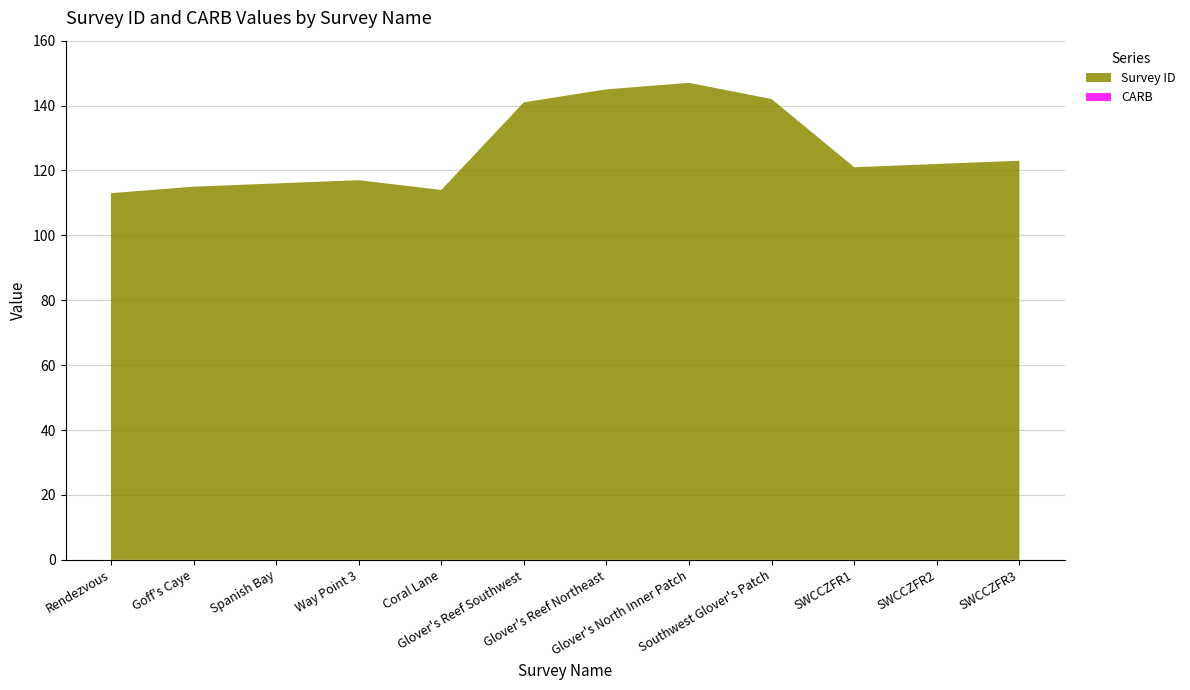

Reading left to right, transcribe all the data shown in this chart.

Survey ID: Rendezvous=113	Goff's Caye=115	Spanish Bay=116	Way Point 3=117	Coral Lane=114	Glover's Reef Southwest=141	Glover's Reef Northeast=145	Glover's North Inner Patch=147	Southwest Glover's Patch=142	SWCCZFR1=121	SWCCZFR2=122	SWCCZFR3=123
CARB: Rendezvous=0	Goff's Caye=0	Spanish Bay=0	Way Point 3=0	Coral Lane=0	Glover's Reef Southwest=0	Glover's Reef Northeast=0	Glover's North Inner Patch=0	Southwest Glover's Patch=0	SWCCZFR1=0	SWCCZFR2=0	SWCCZFR3=0